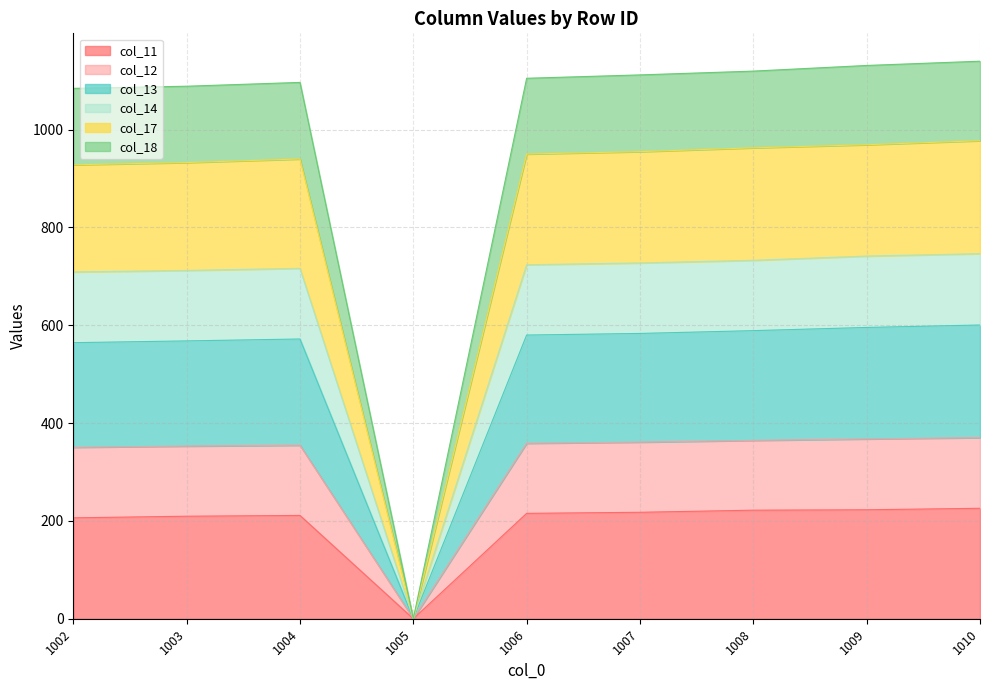

Is it true that col_17 equals 391.7 at 1004?

False